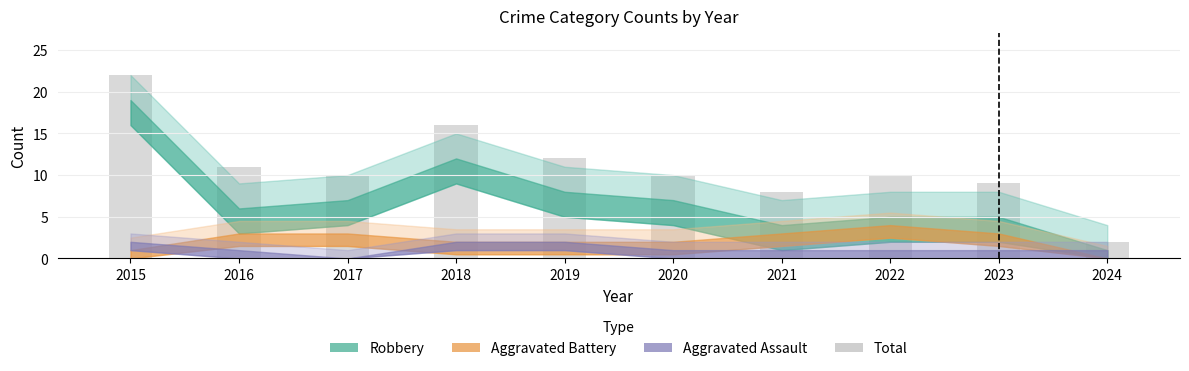

At which label does the data first exceed 10?

2015